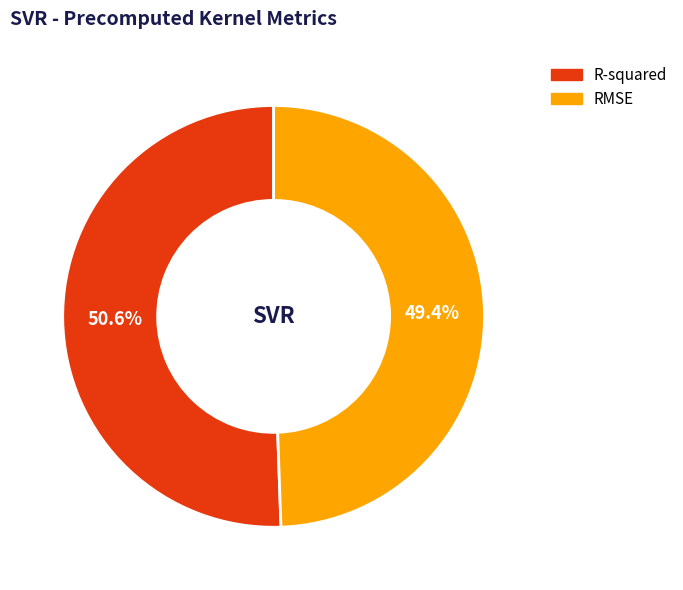

To the nearest percent, what is the difference between the largest and smallest slice percentages?

1%